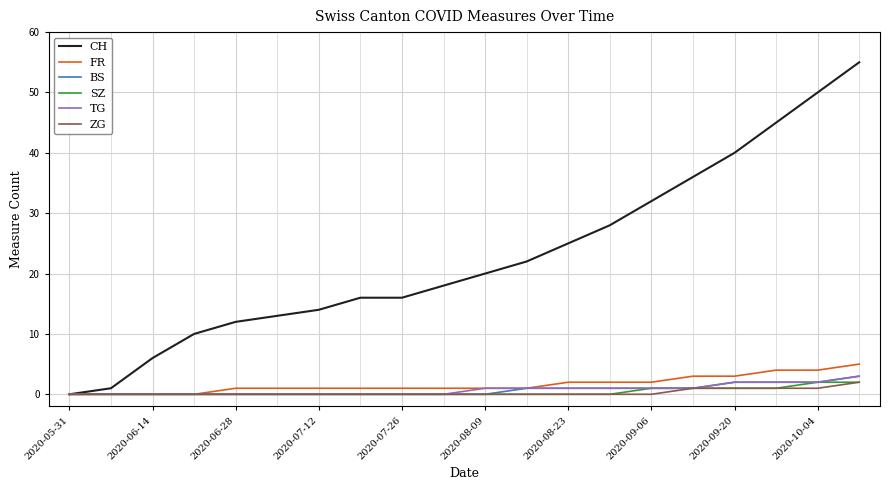

What is the maximum value for BS?

3